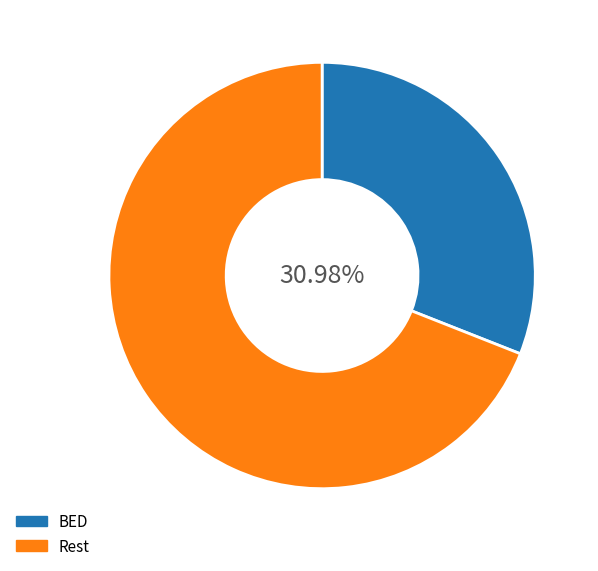

To the nearest percent, what is the average slice percentage?

50%